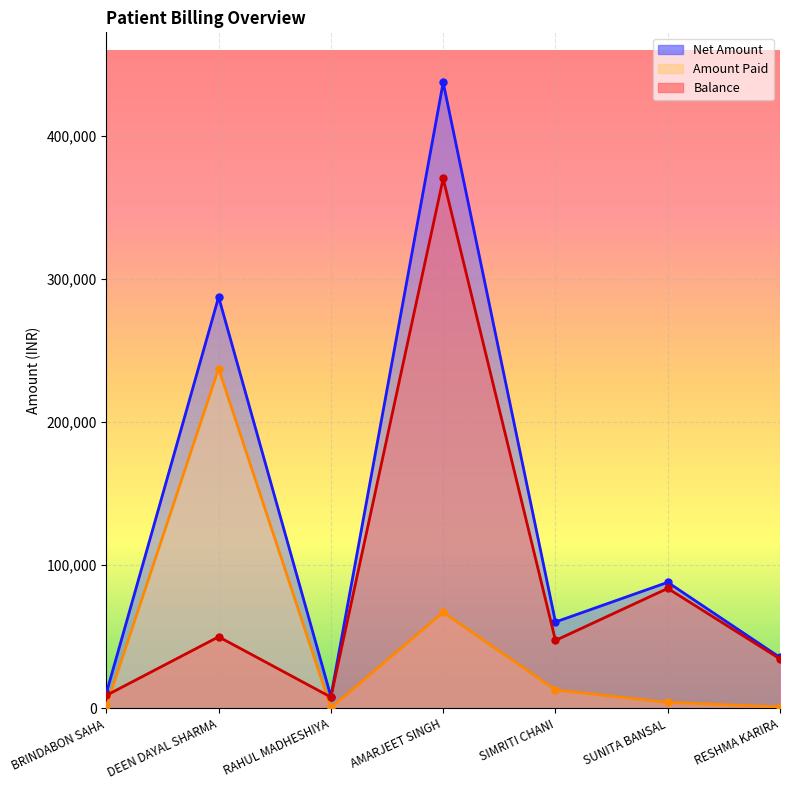

How many interior local valleys does the Net Amount series have?

2